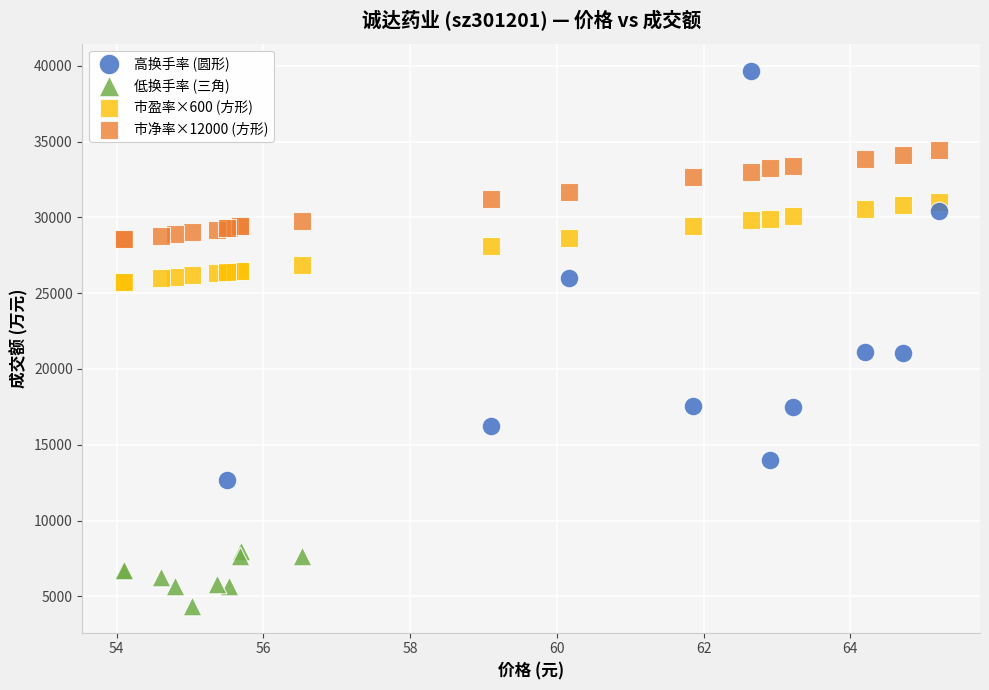

Which series has the widest spread of Y values?

高换手率 (圆形)